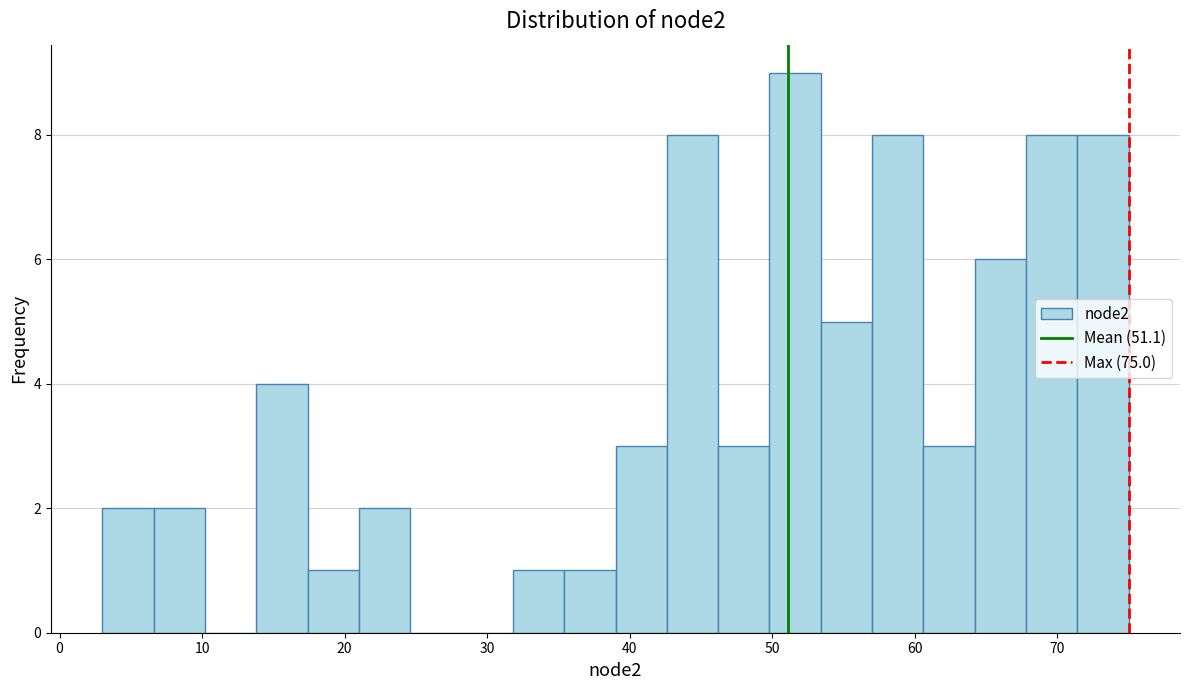

Around what value on the x-axis is the tallest bar? Give the approximate position of its centre, as read against the axis.

52